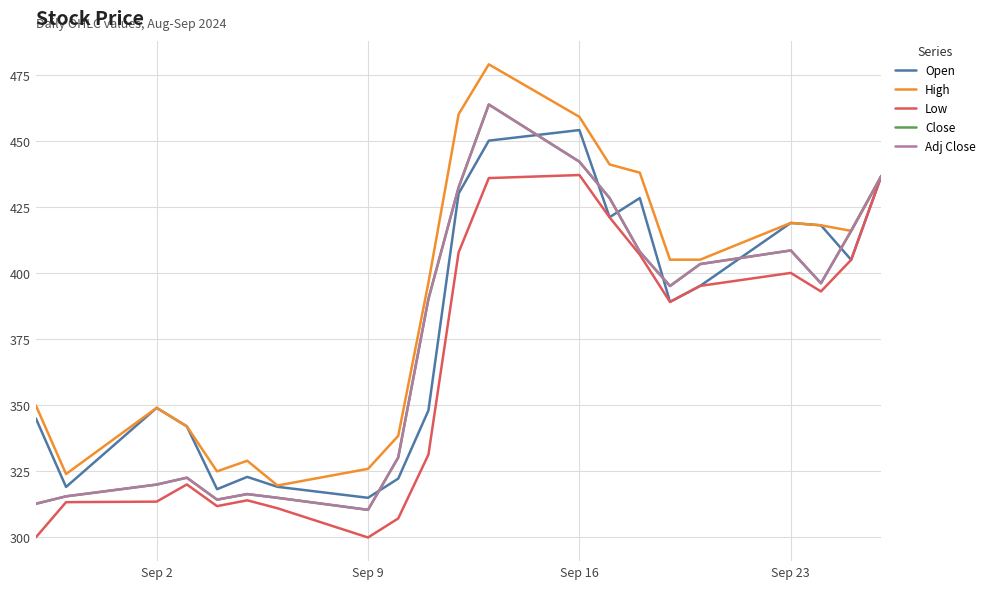

Does the chart have visible grid lines?

Yes